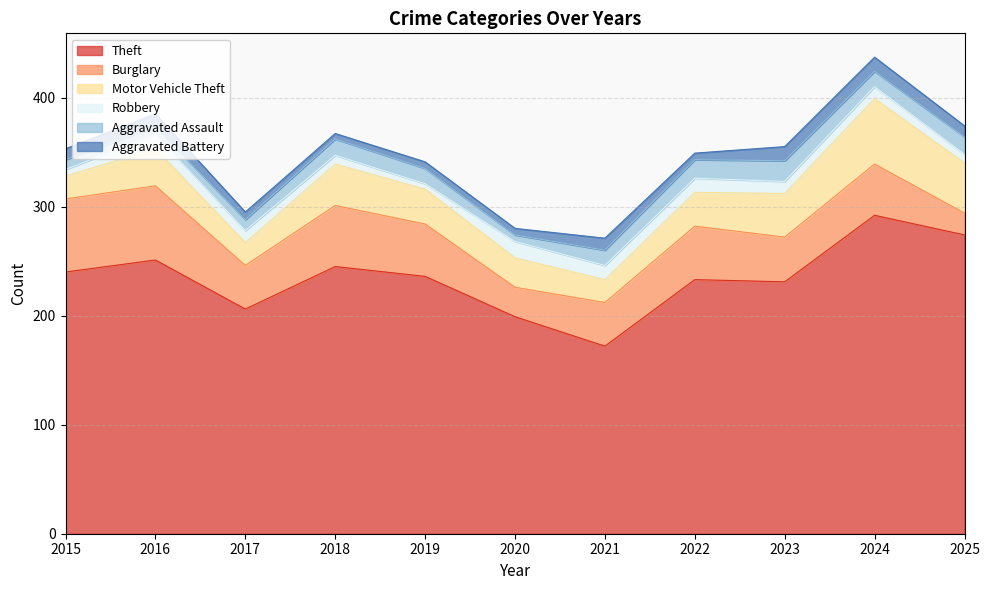

What is the difference between the highest and lowest values at 2024?

281